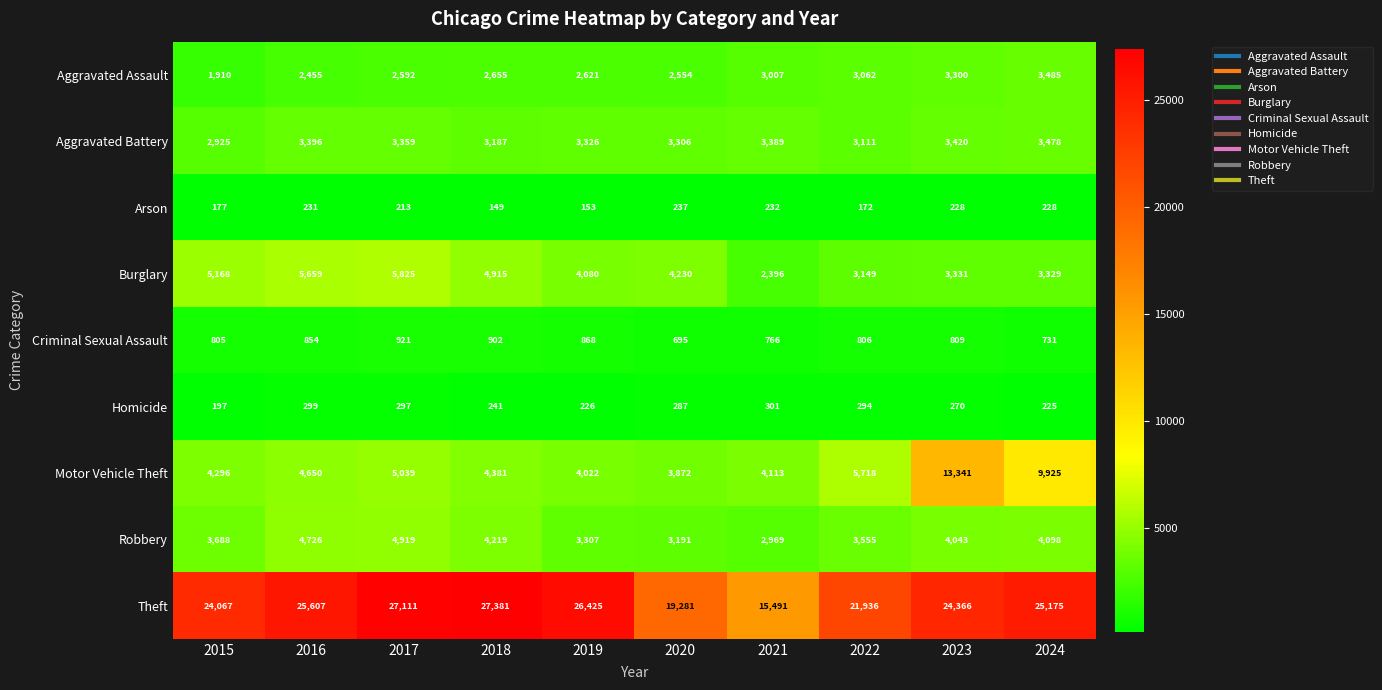

What is the difference between the Motor Vehicle Theft values at 2021 and 2017?

926